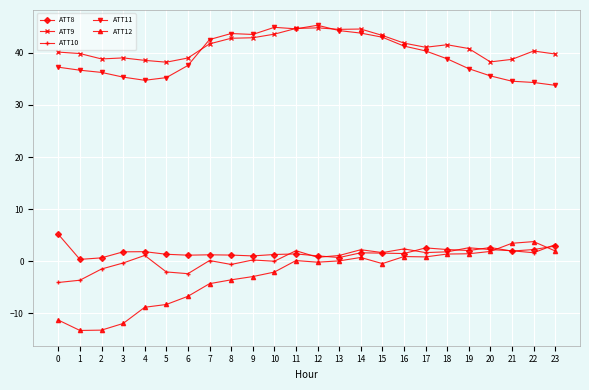

The ATT9 series shows 63.4 at 11. True or false?

False